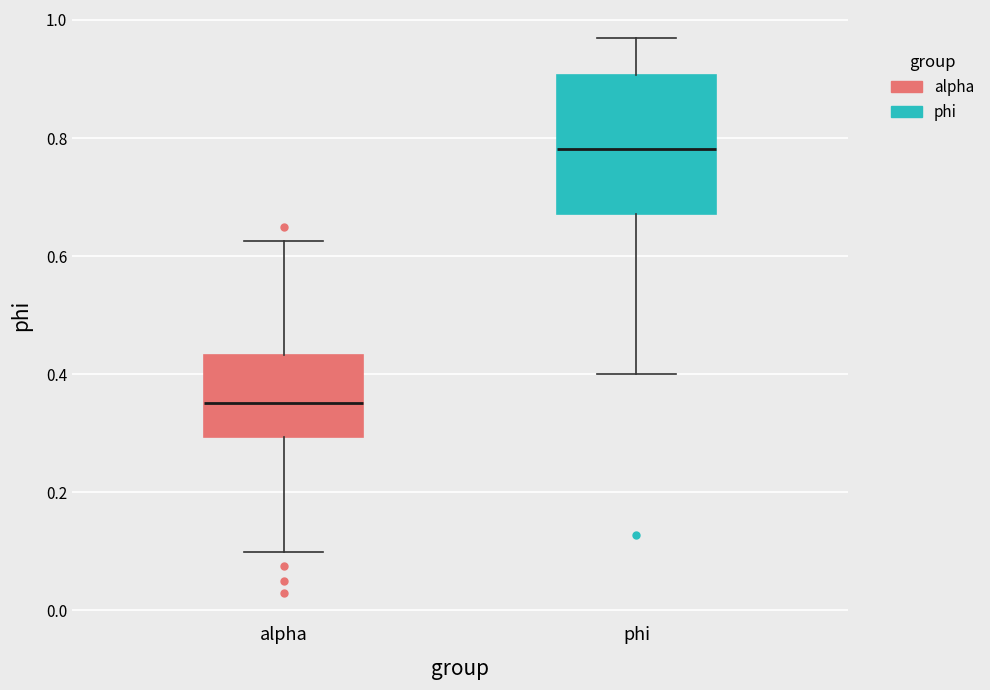

Which box has the lowest median line?

alpha